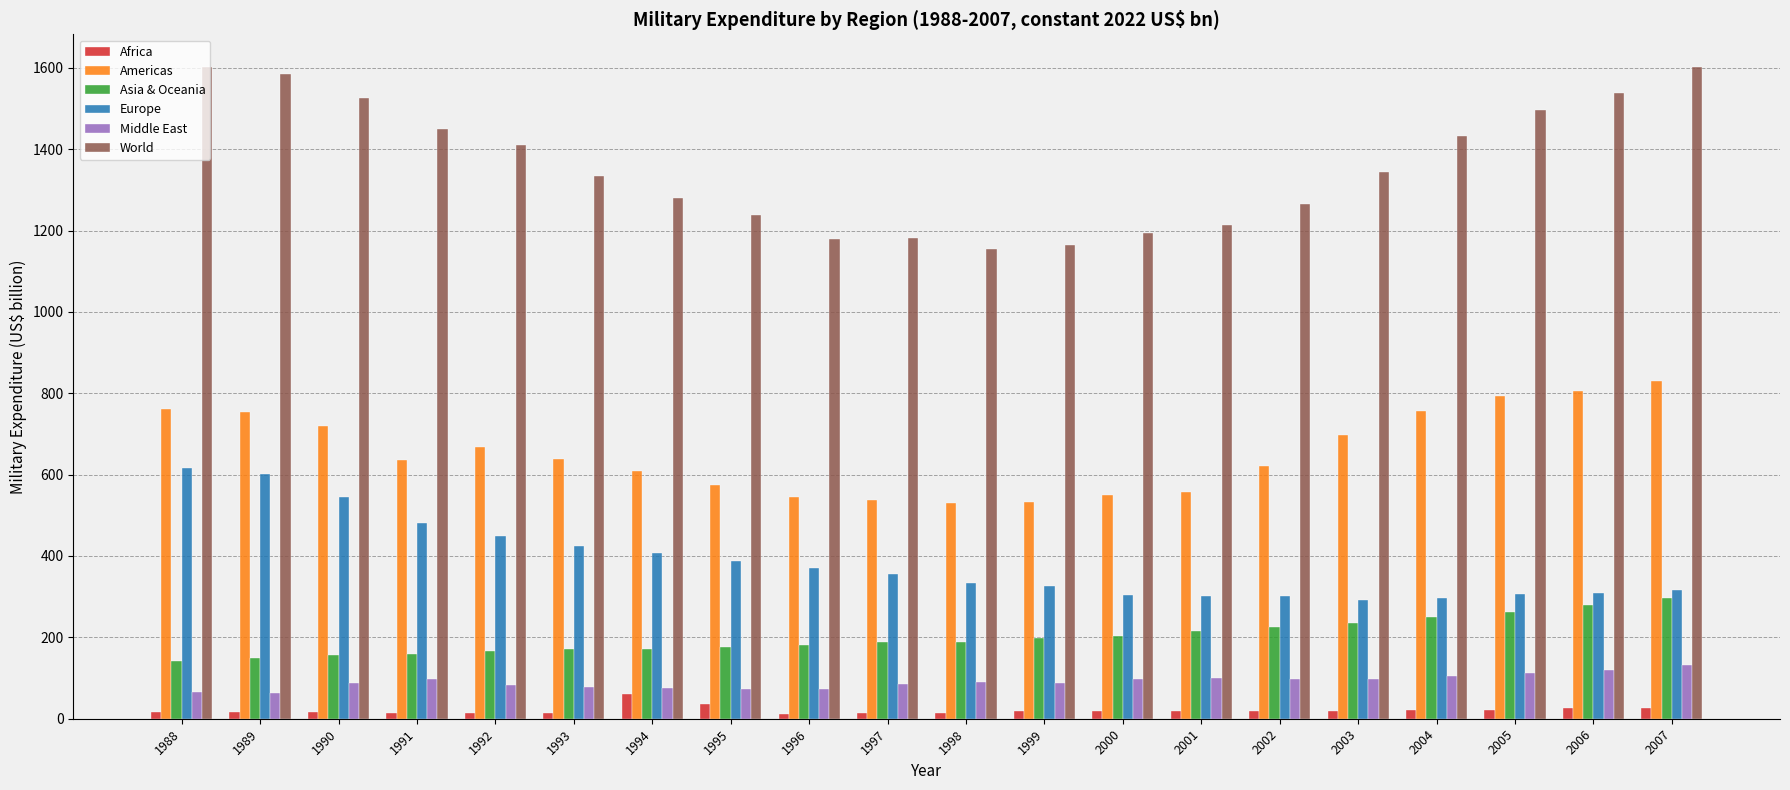

How many bars are there in each group?

6